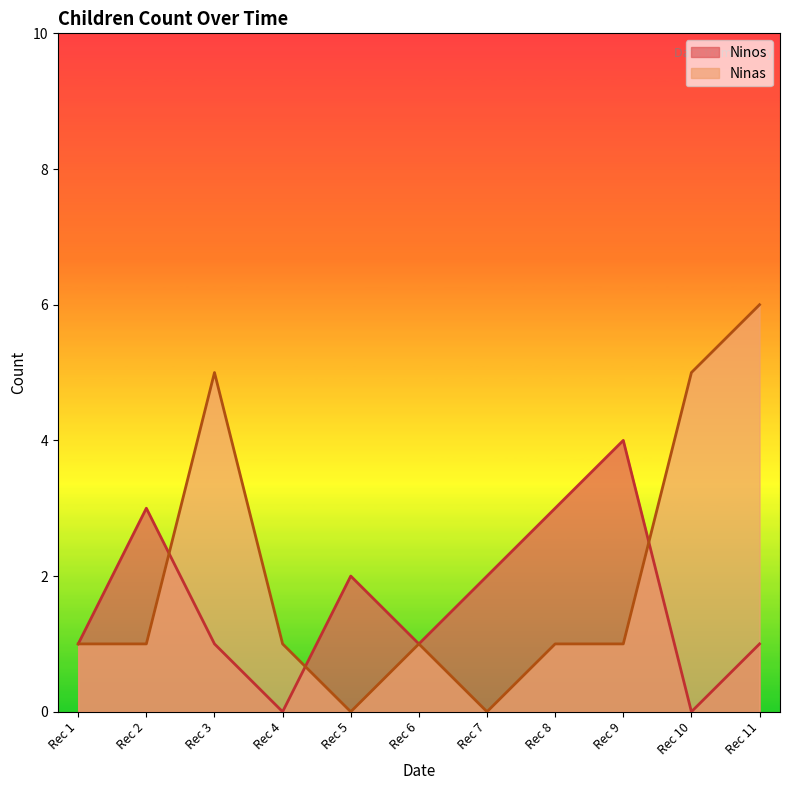

How many Ninas values are between 1 and 5?

8